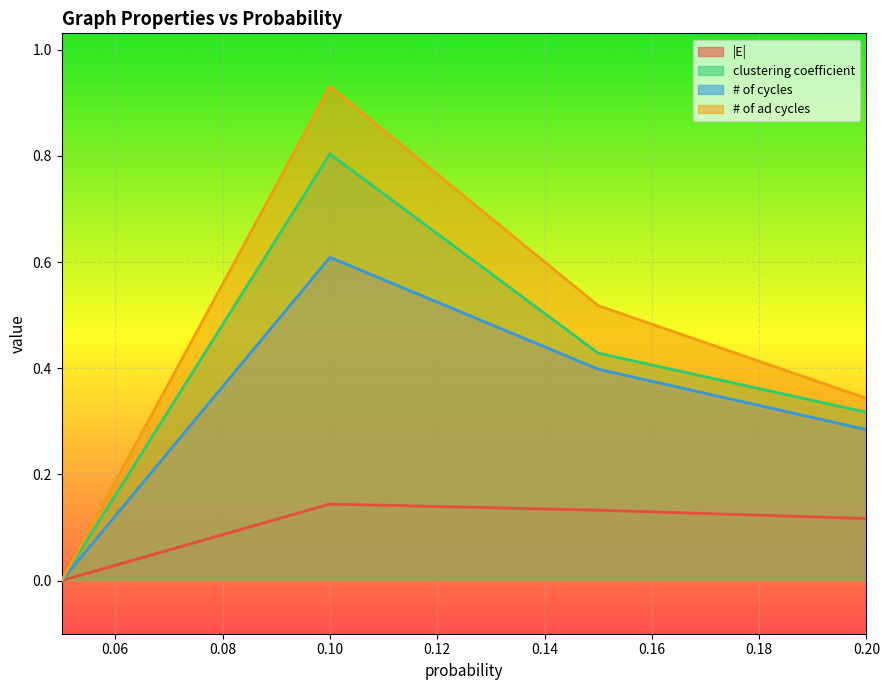

Which label corresponds to the smallest value in the chart?

0.05